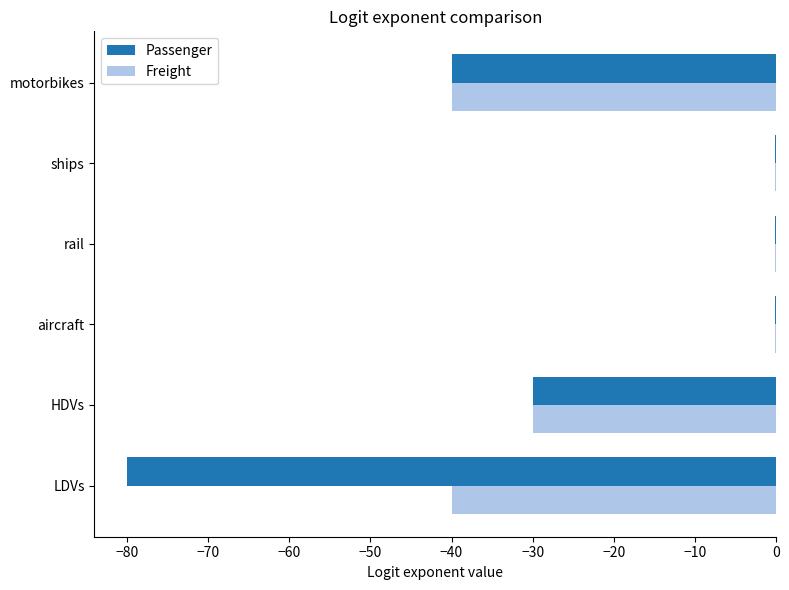

Count the number of categories in the chart.

6